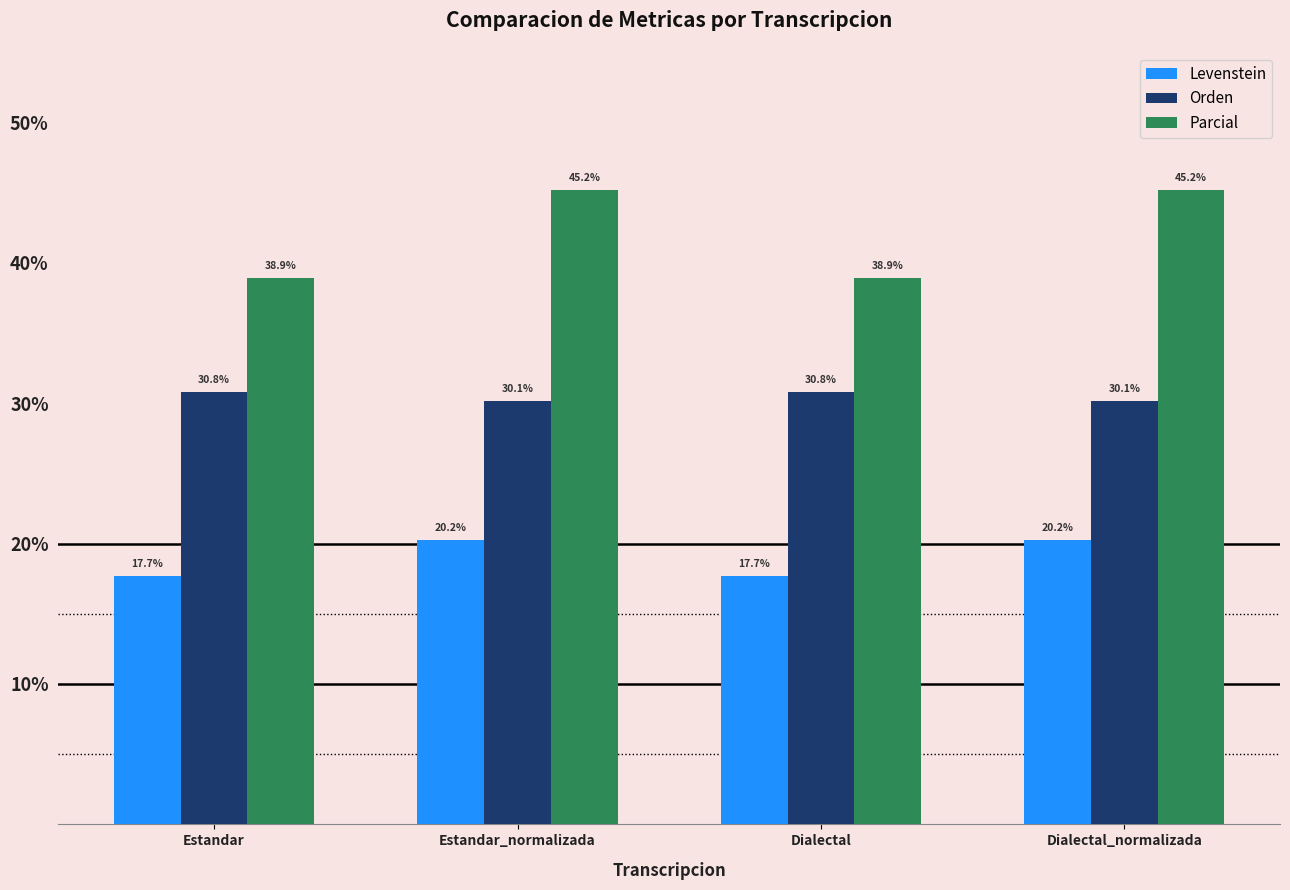

How many bars are there in total?

12